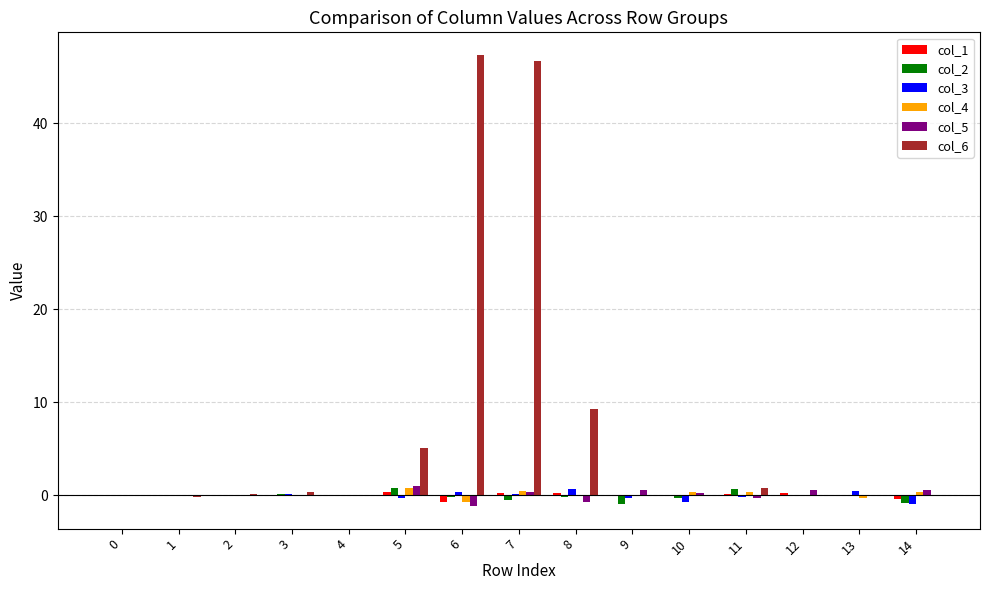

Is it true that col_1 equals -0.0 at 2?

True